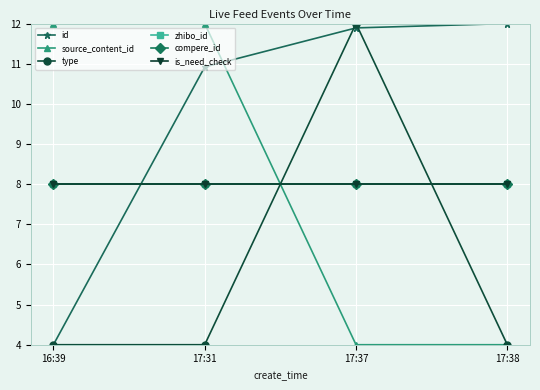

Does the chart have visible grid lines?

Yes